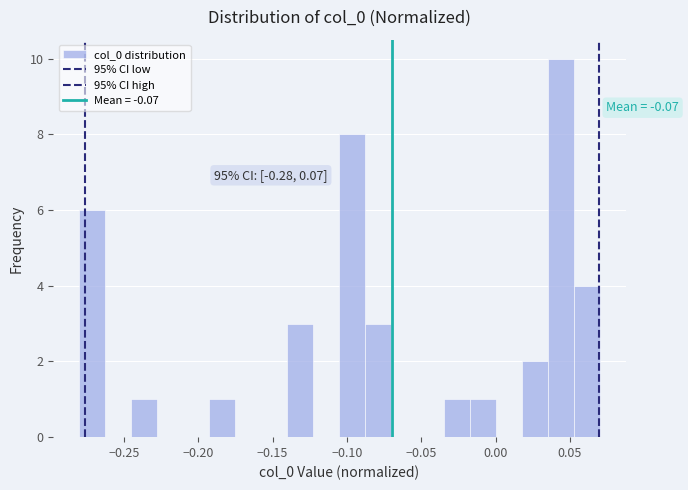

Around what value on the x-axis is the tallest bar? Give the approximate position of its centre, as read against the axis.

0.045